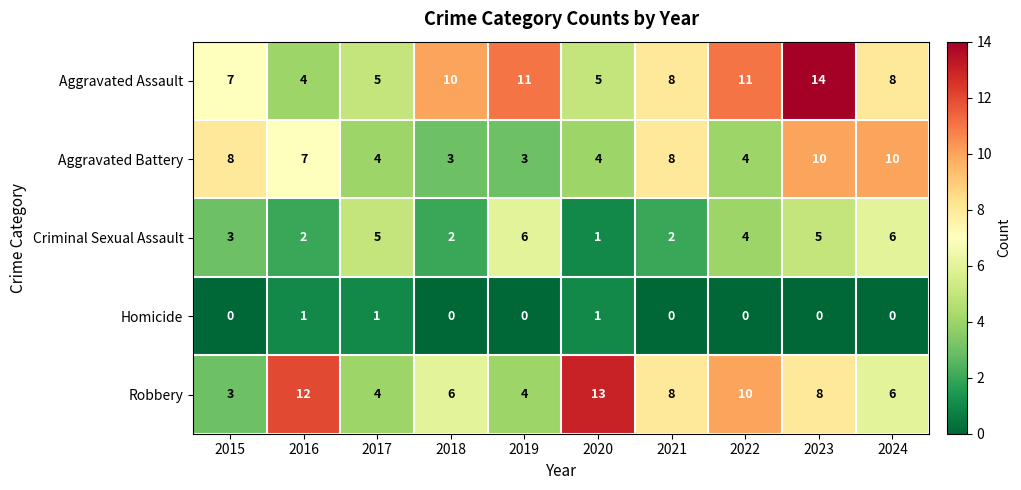

Between 2021 and 2022, which series saw the biggest shift?

Aggravated Battery